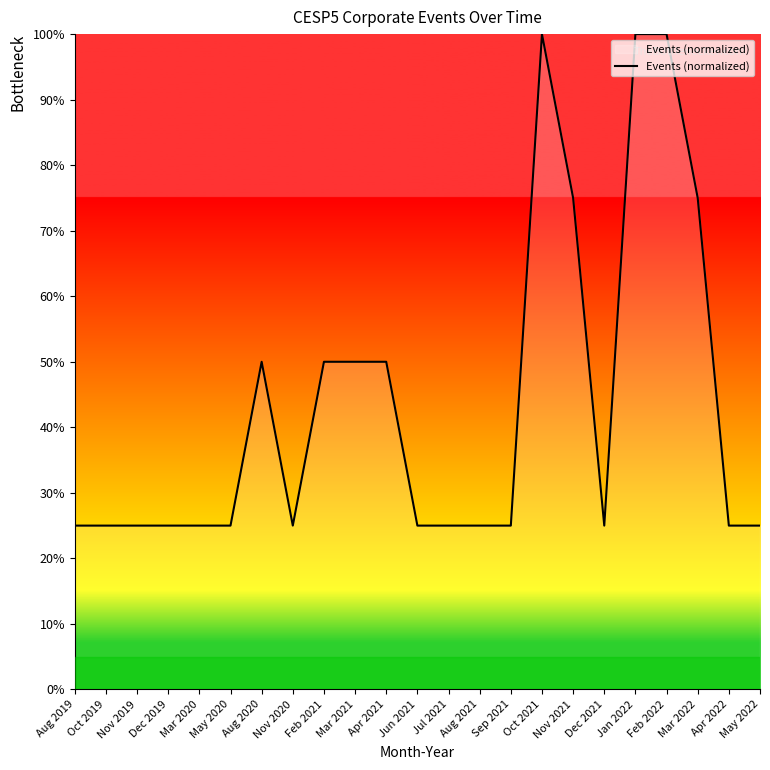

The chart shows a value of 50 at Aug 2020. True or false?

True